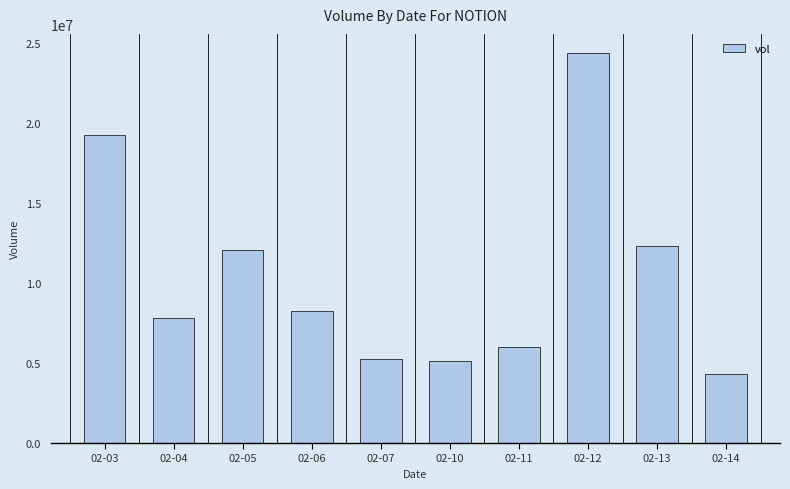

What is the value of the 2nd bar from the left?

7834300